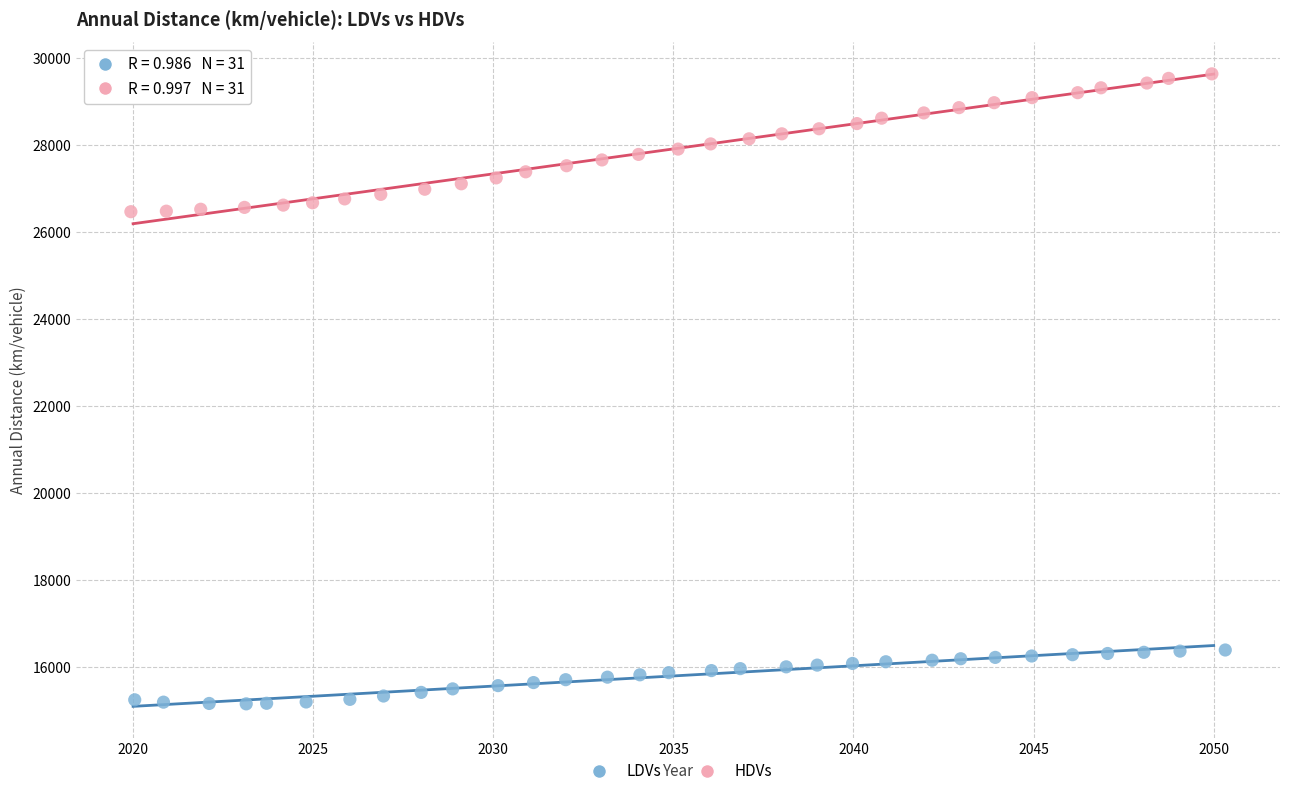

Which series reaches the minimum Y coordinate?

LDVs